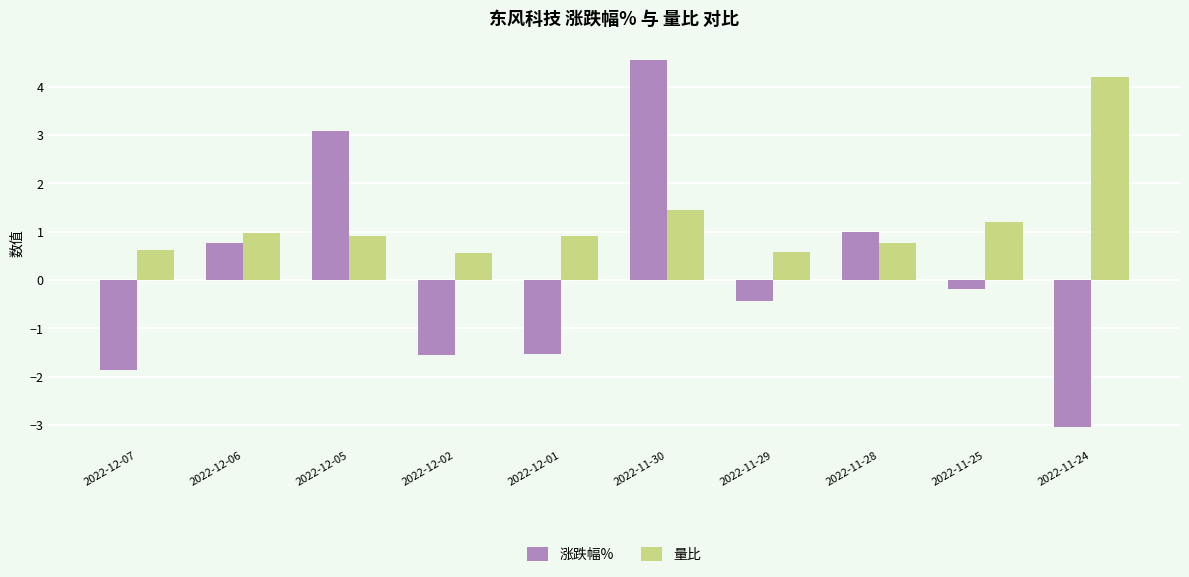

Rank the series by their maximum value, from highest to lowest.

涨跌幅%, 量比